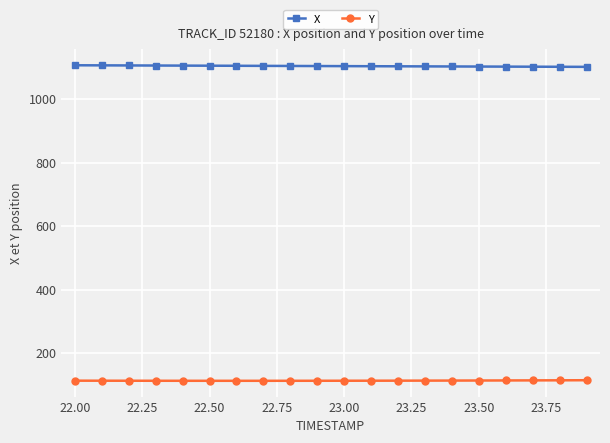

How many lines are shown in the chart?

2